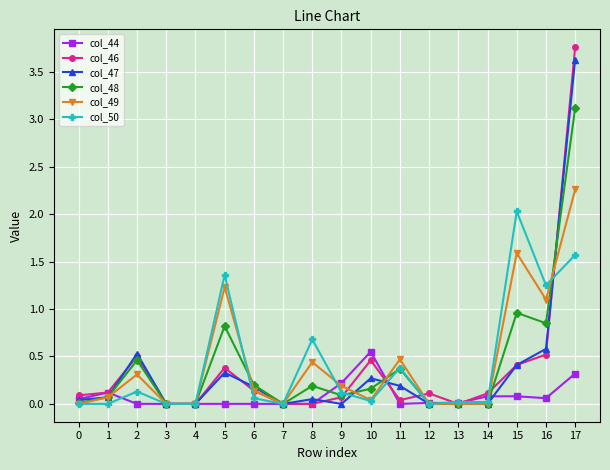

Which series has the largest range (max minus min)?

col_46